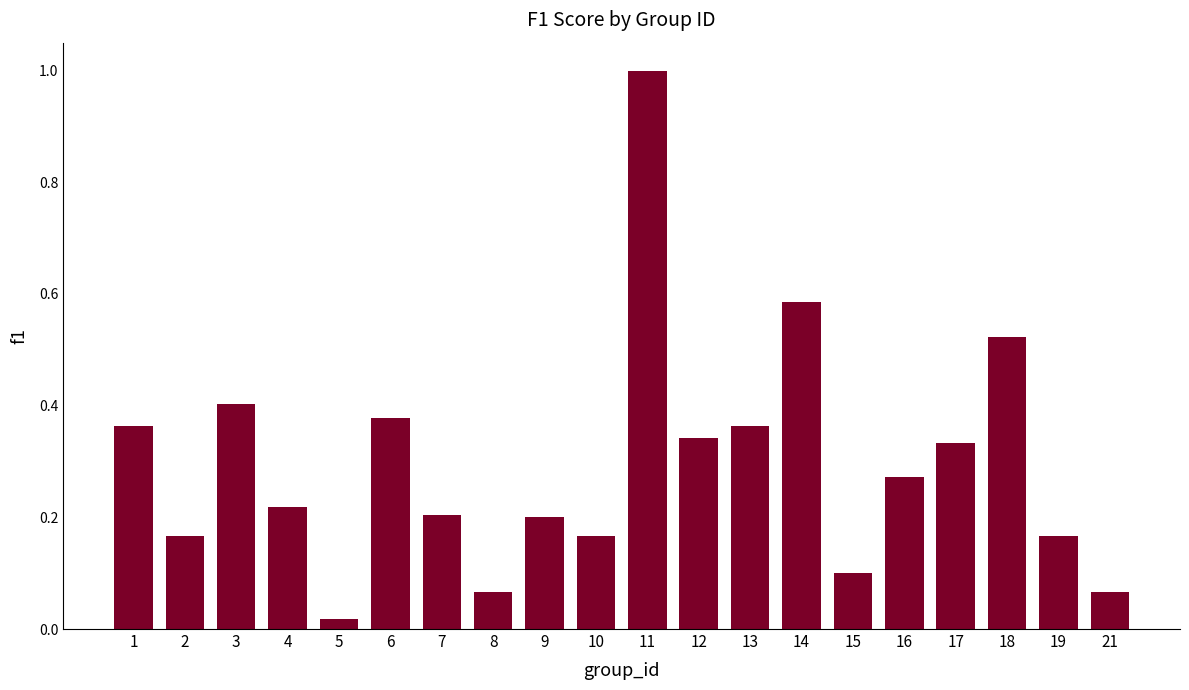

Is it true that the value at 9 is 0.3?

False